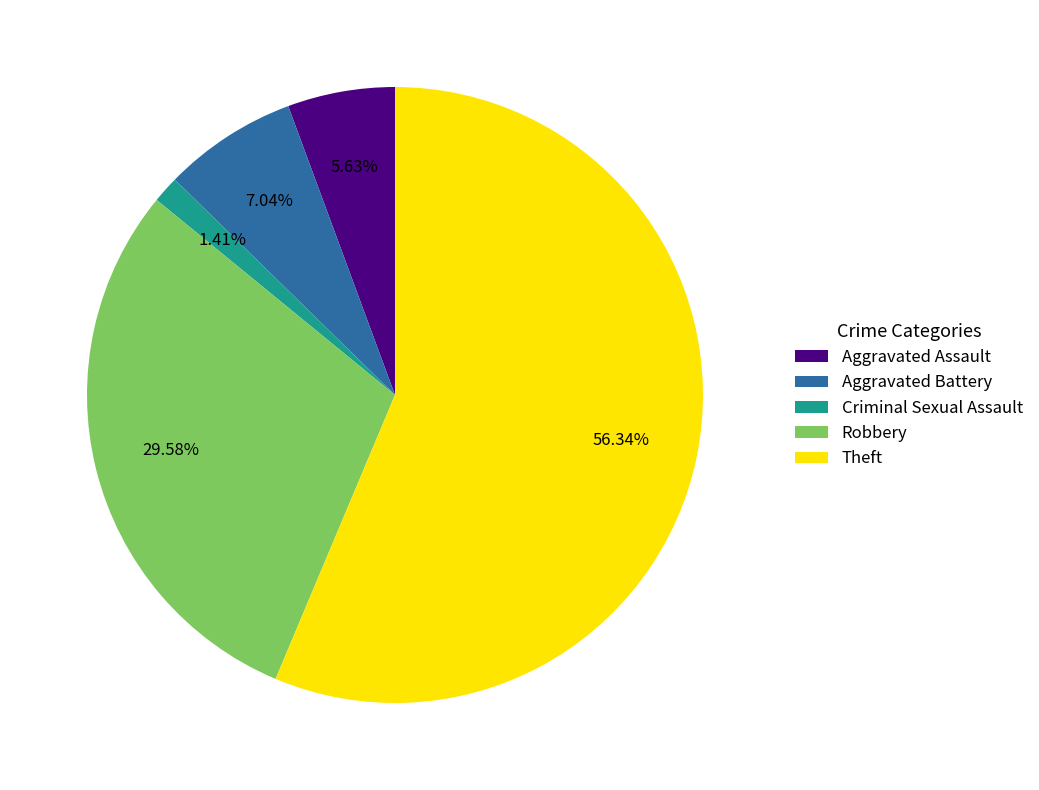

What is the ratio of the value at Aggravated Assault to the value at Robbery?

0.2